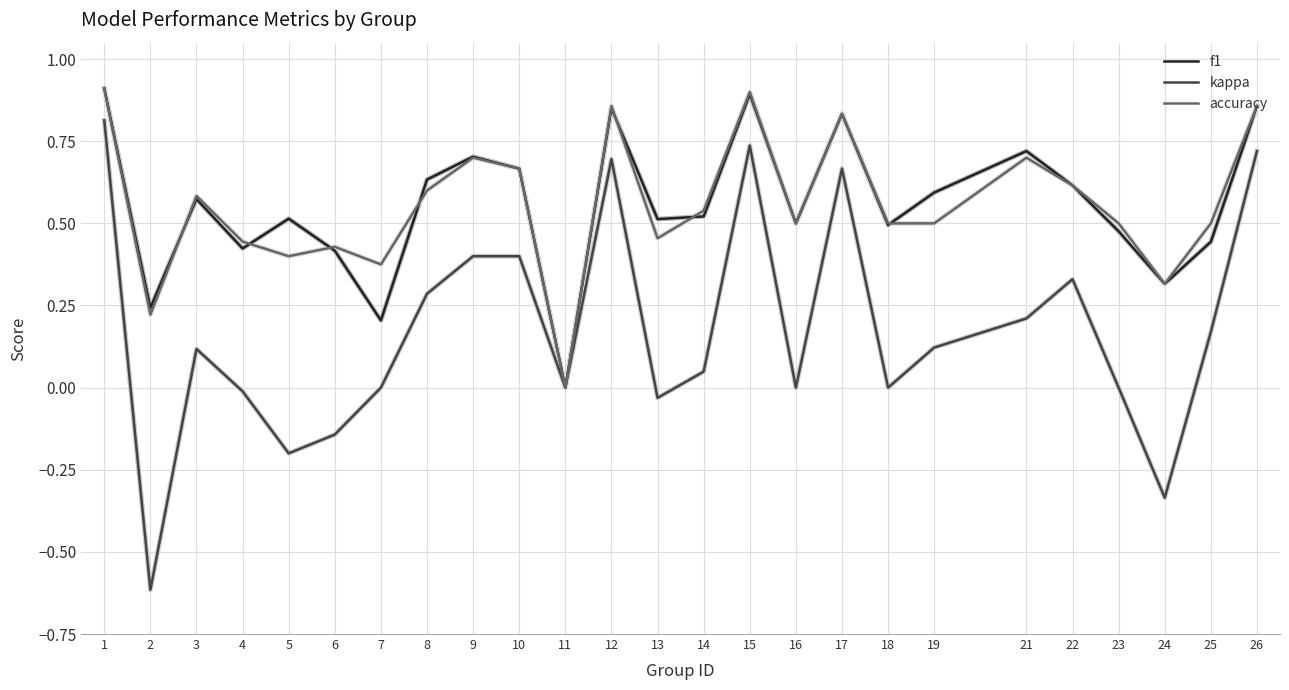

Does the chart have visible grid lines?

Yes